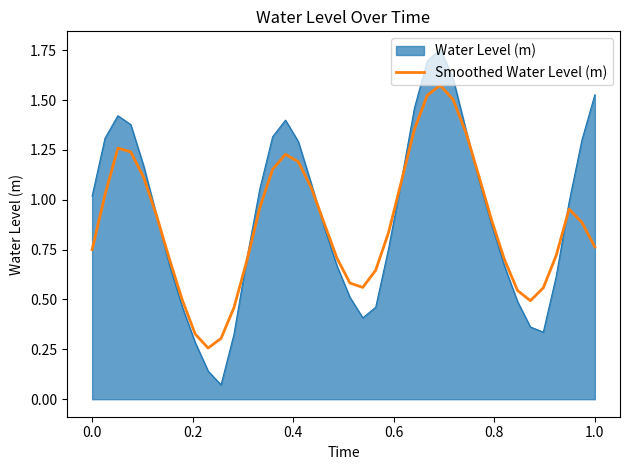

Which series has the largest range (max minus min)?

Water Level (m)